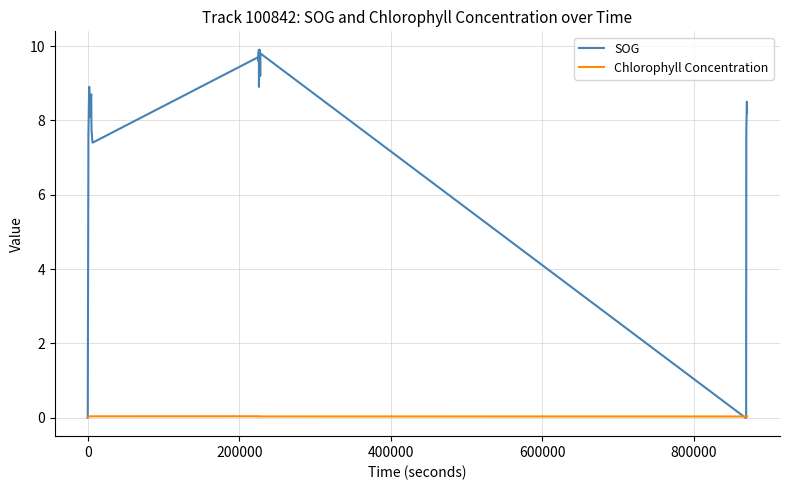

Which series has the largest total across all categories?

SOG